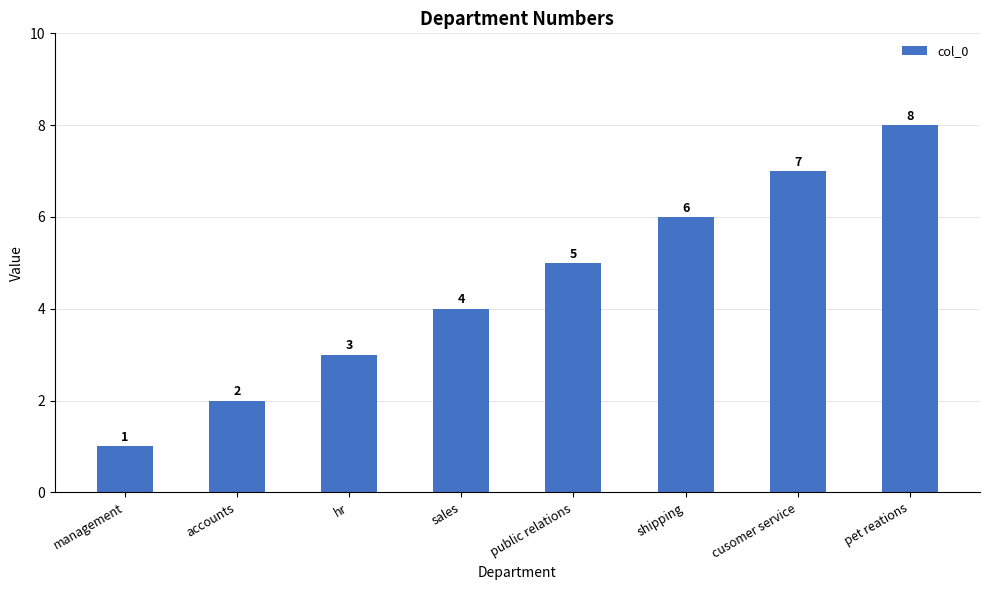

What is the sum of all values?

36